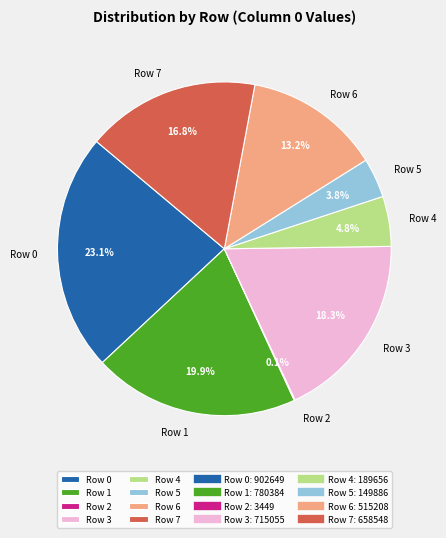

Which category has the biggest portion of the pie?

Row 0